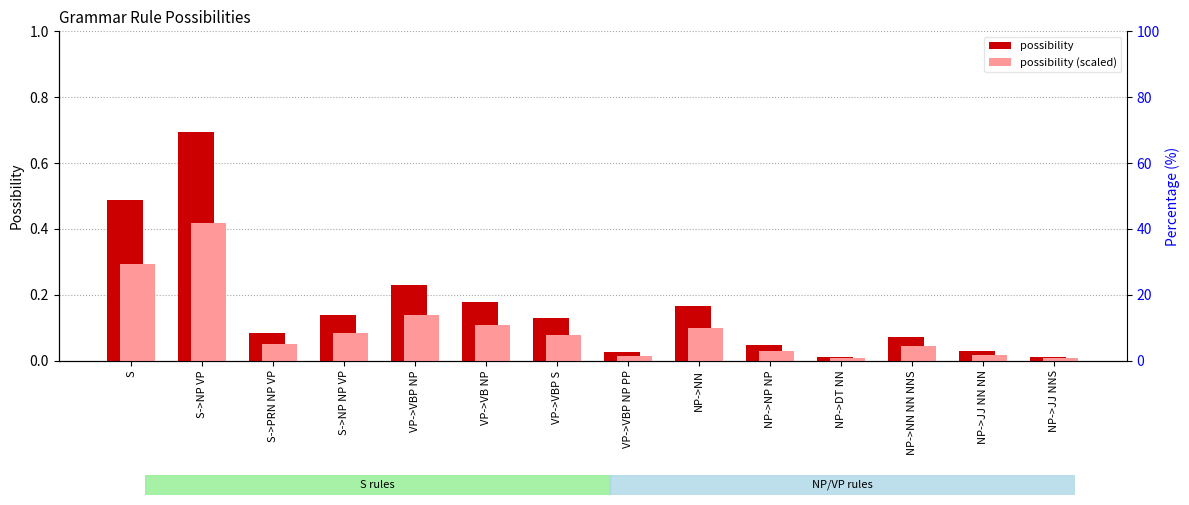

Which category has the lowest value across all series?

NP->DT NN